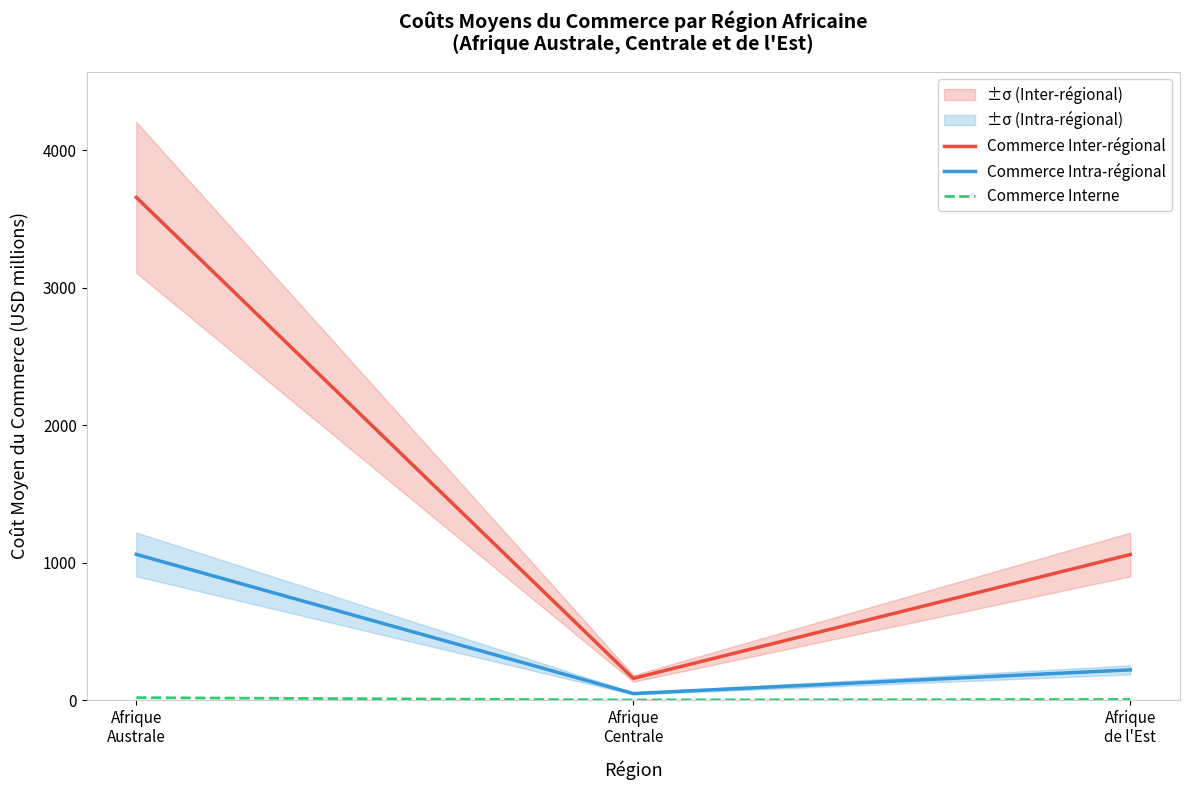

How many distinct data groups are displayed?

3